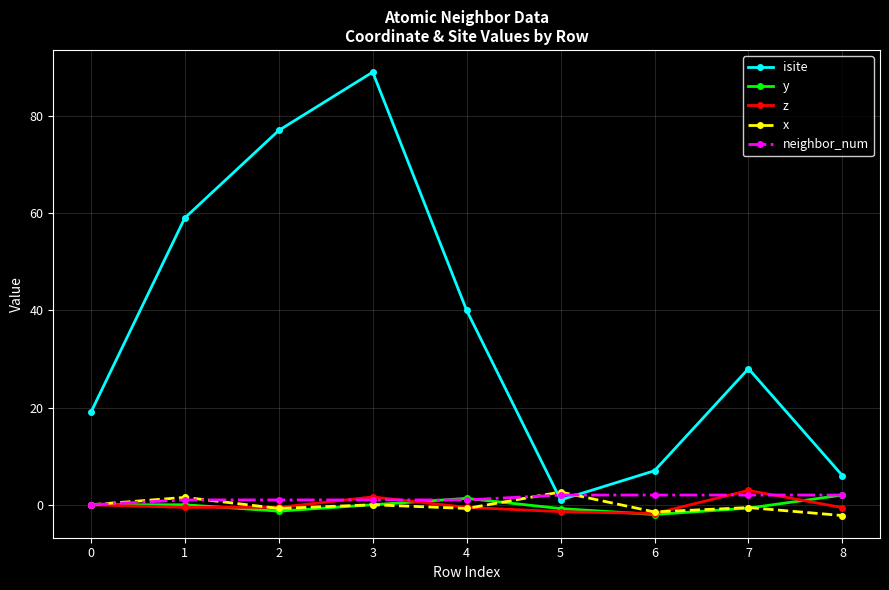

What is the approximate value of z at 6?

-1.8